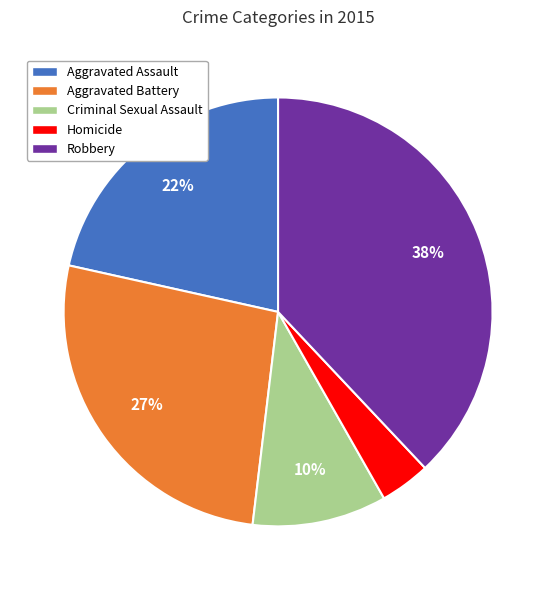

To the nearest percent, what portion does Robbery represent?

38%